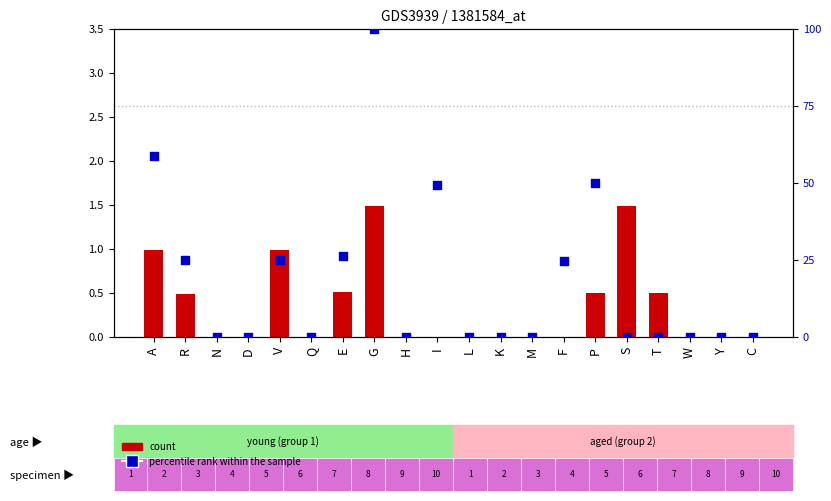

What are all the series names shown in the legend?

count, percentile rank within the sample